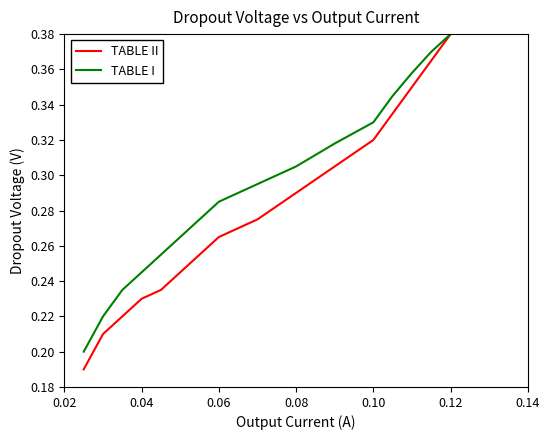

Which series has the widest spread of values?

TABLE II